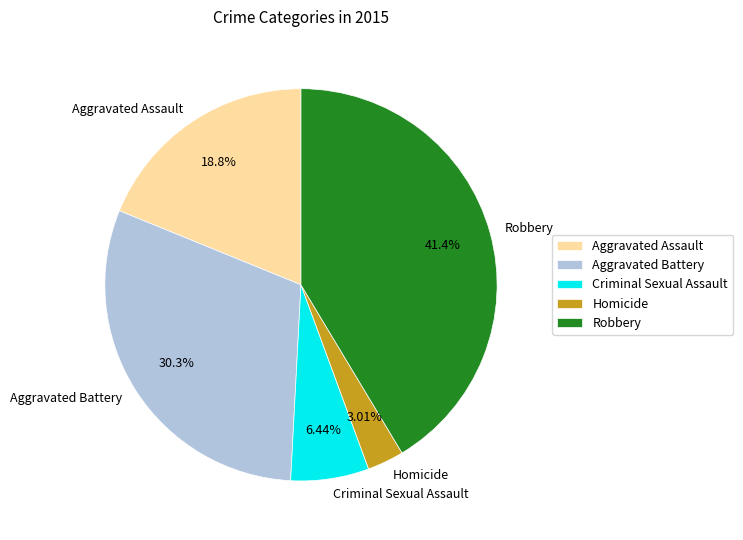

True or false: Criminal Sexual Assault accounts for 6% of the total.

True